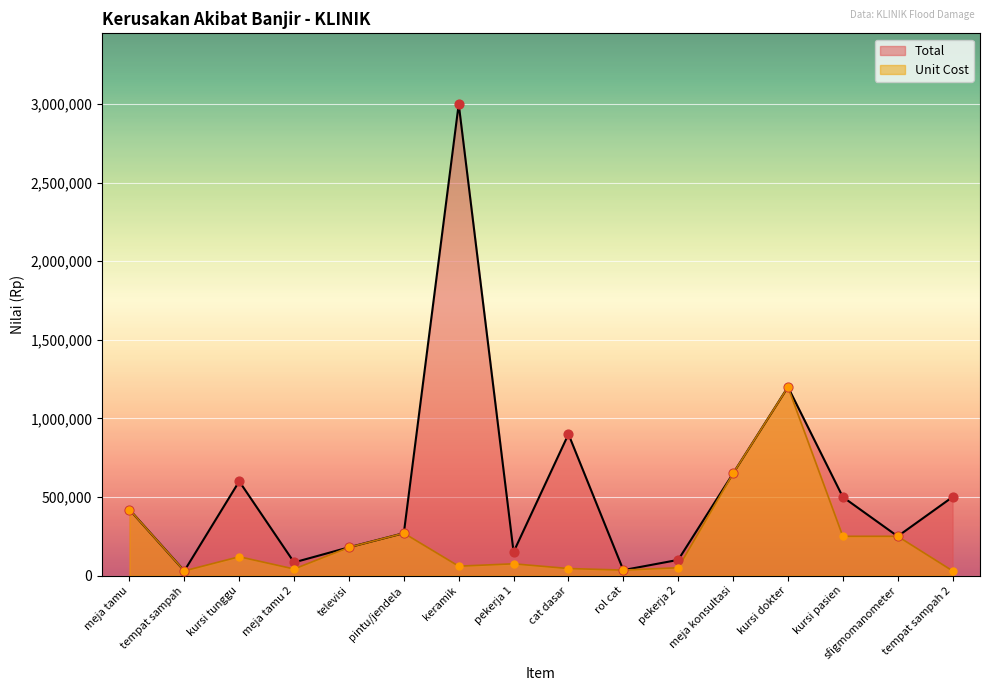

Which series reaches the maximum Y coordinate?

Total